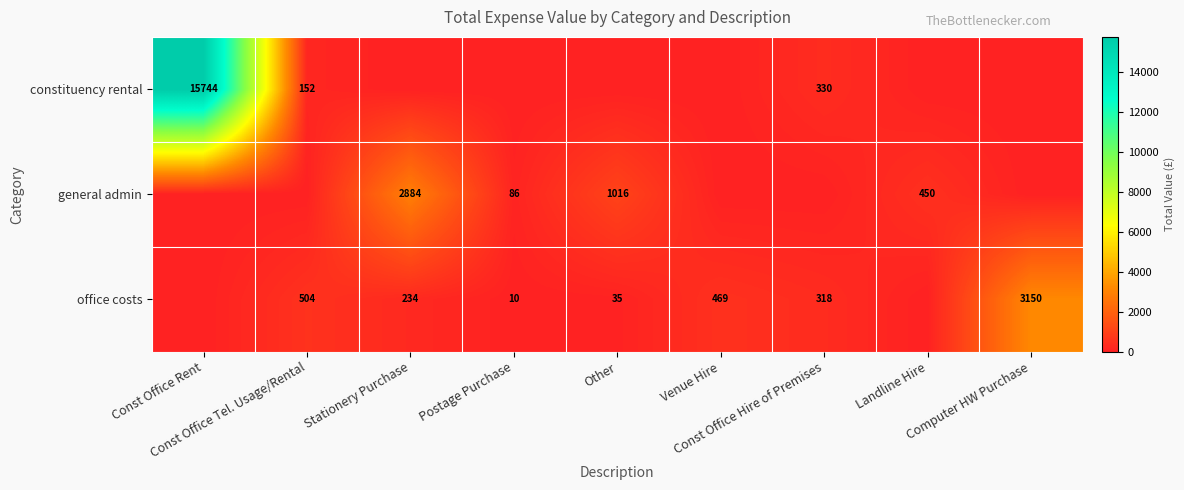

Which series has the largest total across all categories?

constituency rental